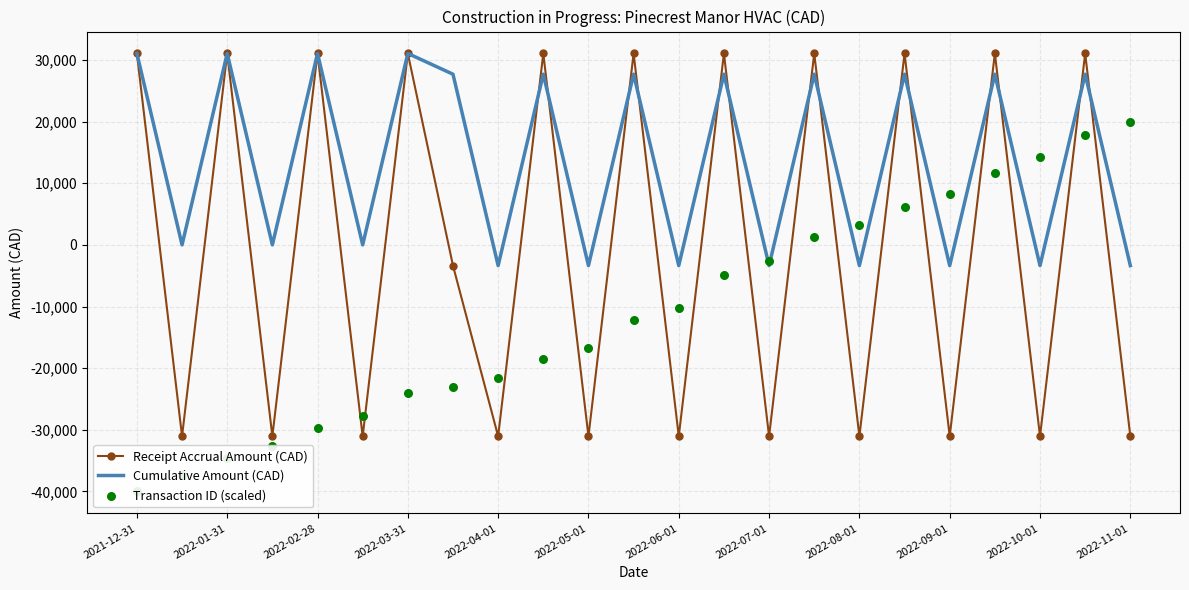

Which series reaches the minimum Y coordinate?

Transaction ID (scaled)